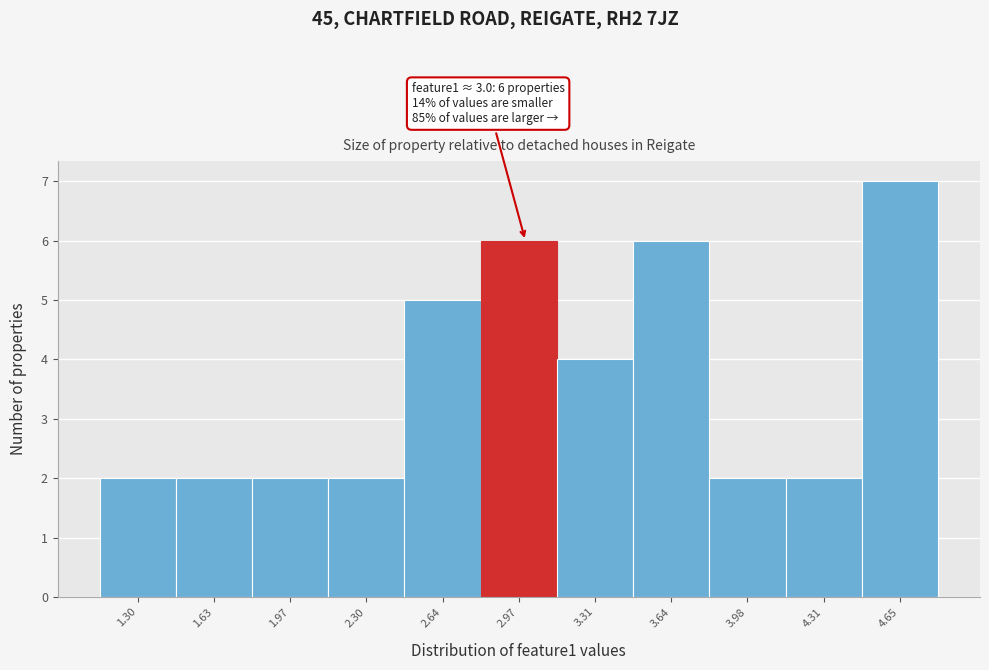

Over which range of the x-axis is the bar tallest?

4.50 to 4.80